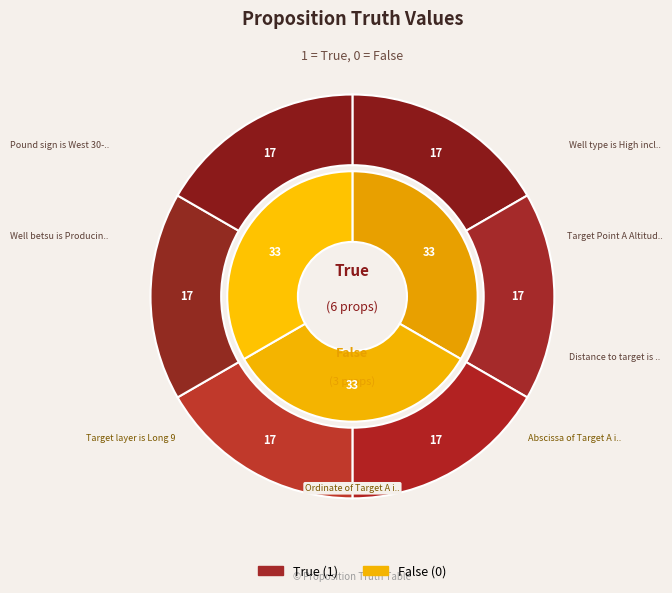

What is the largest slice in the pie chart?

Pound sign is West 30-49X